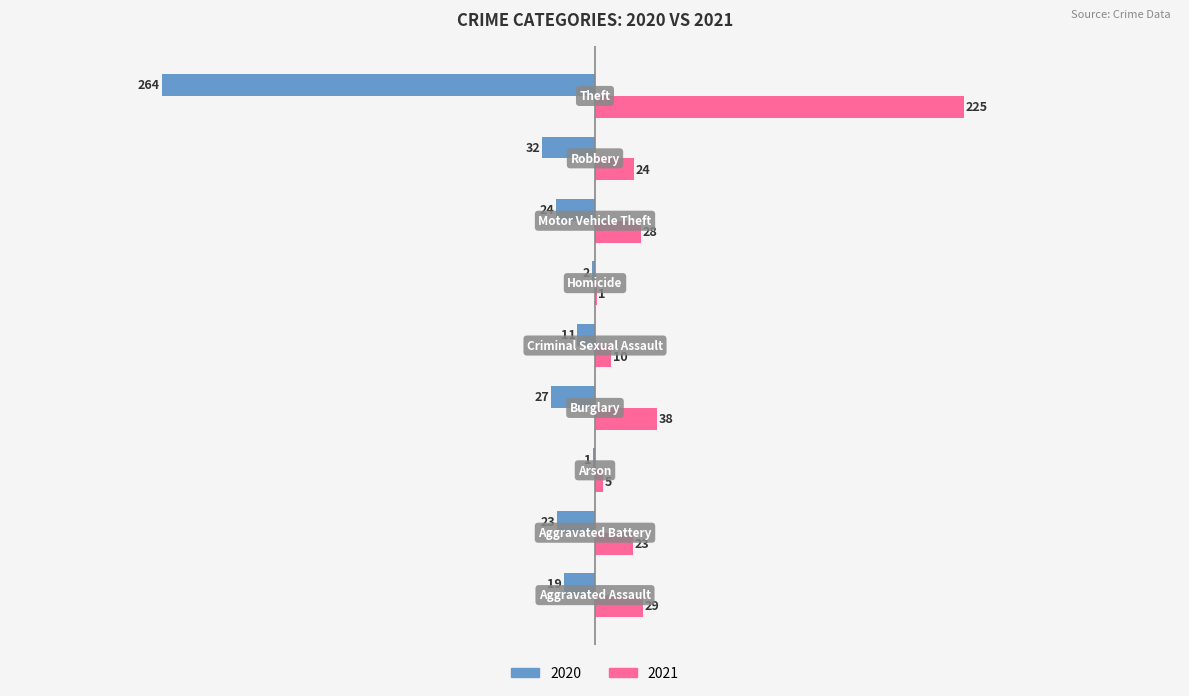

What are all the series names shown in the legend?

2020, 2021